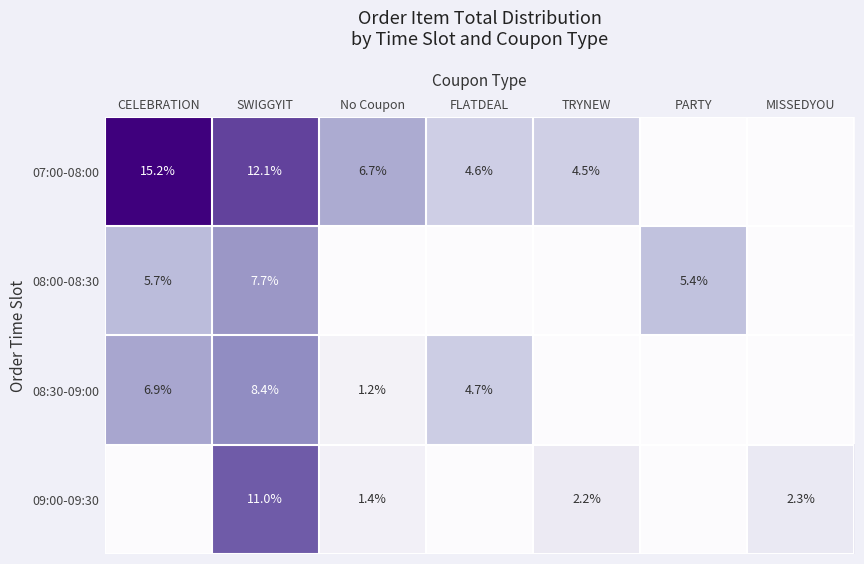

What is the difference between the 07:00-08:00 values at TRYNEW and CELEBRATION?

10.7